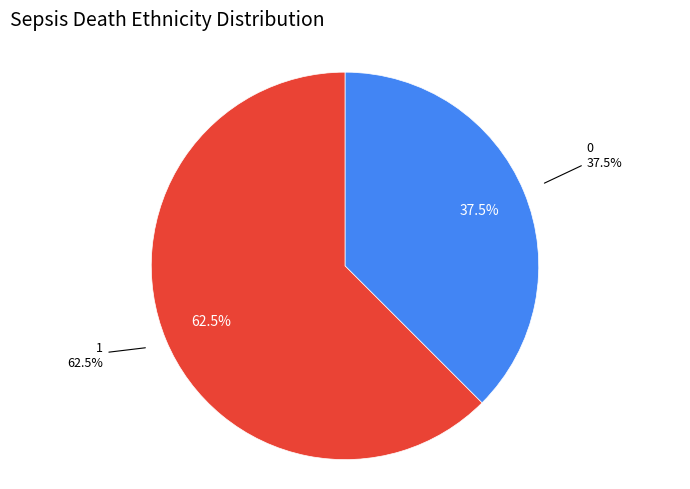

Which slice represents more than half of the pie?

1